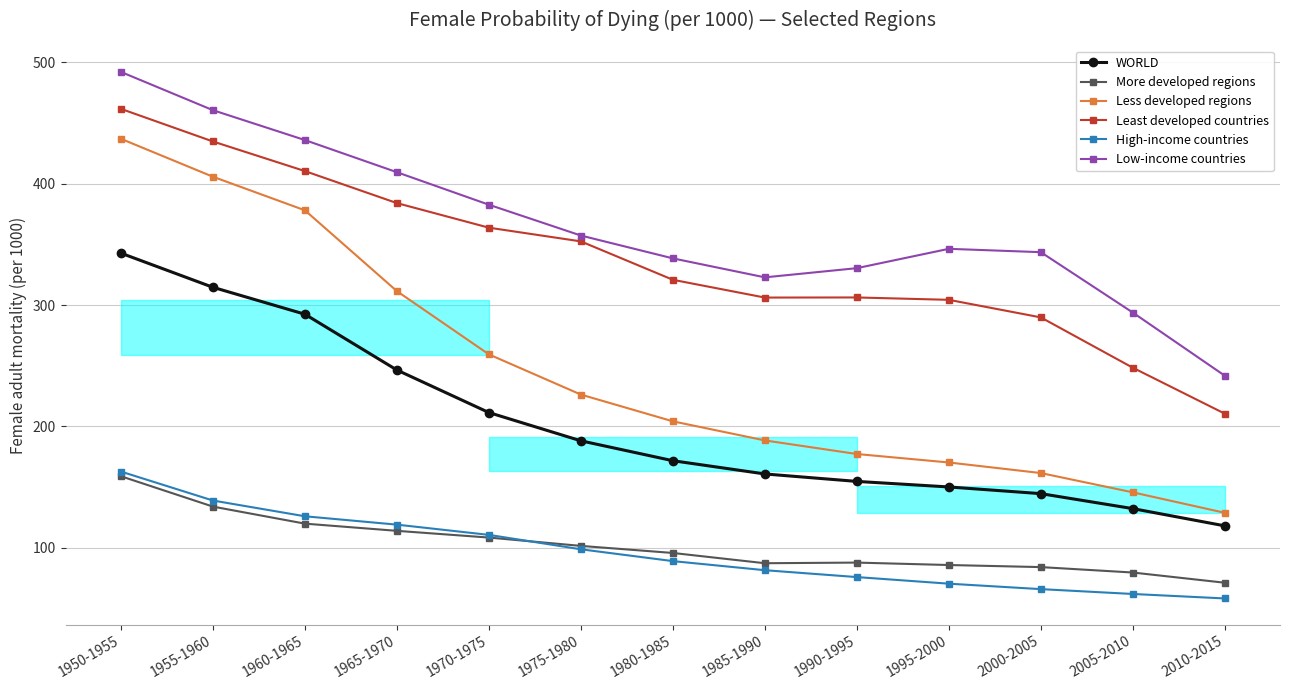

Is this an area chart (filled region under the line)?

No